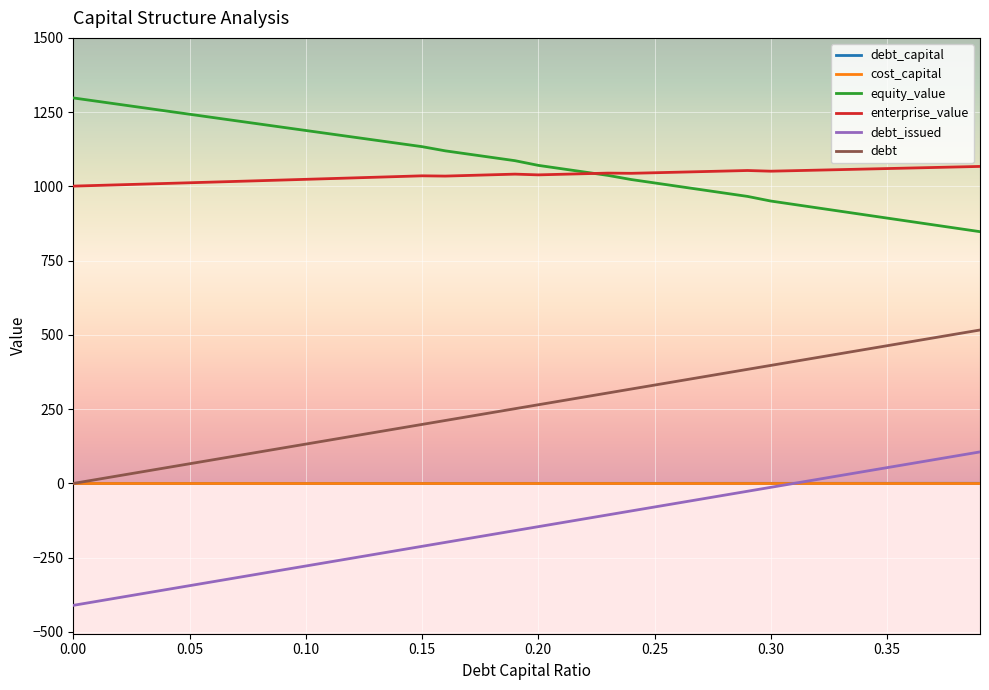

True or false: equity_value and cost_capital cross at least once.

False